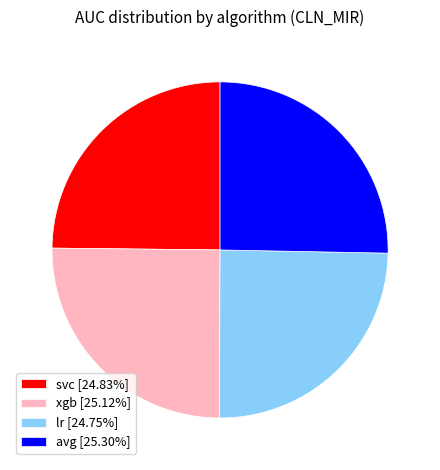

Does svc [24.83%] account for over 50% of the chart?

No